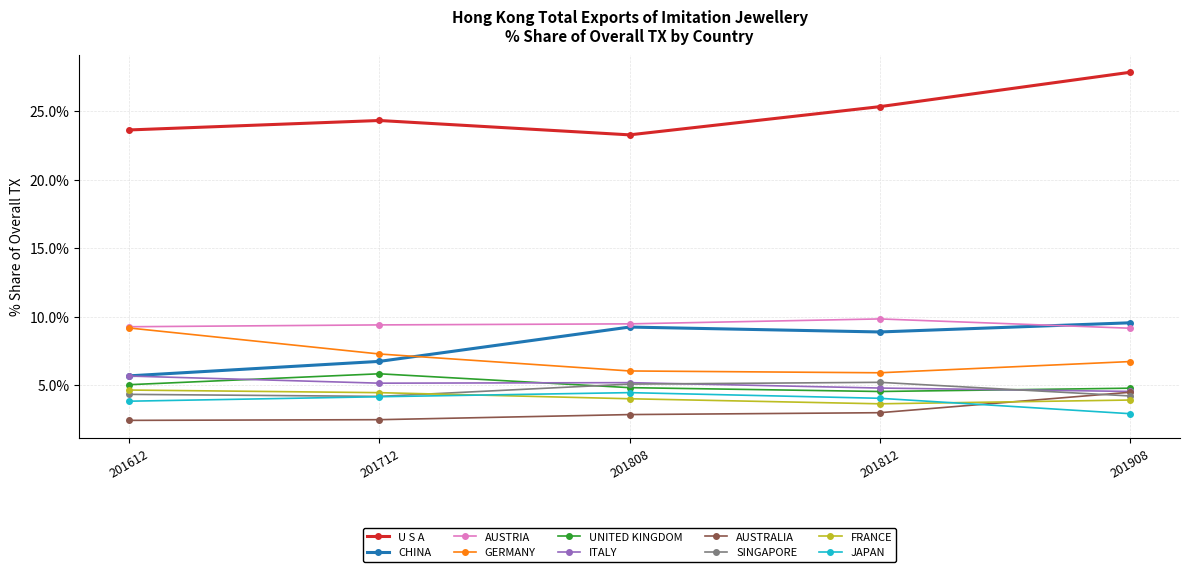

True or false: CHINA and AUSTRALIA intersect in this chart.

False